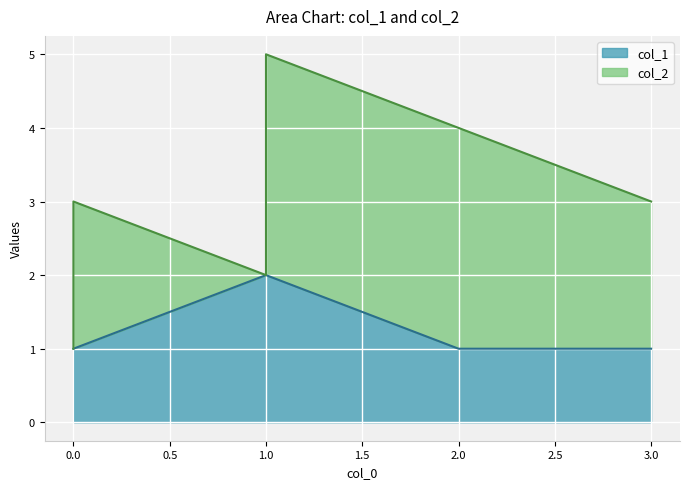

Between 5 and 3, which is larger?

3